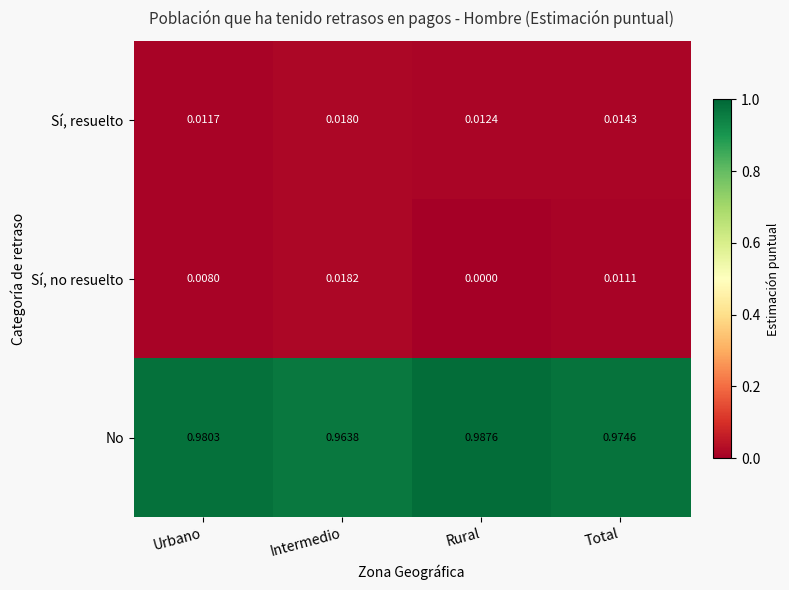

Which category has the highest value across all series?

Rural